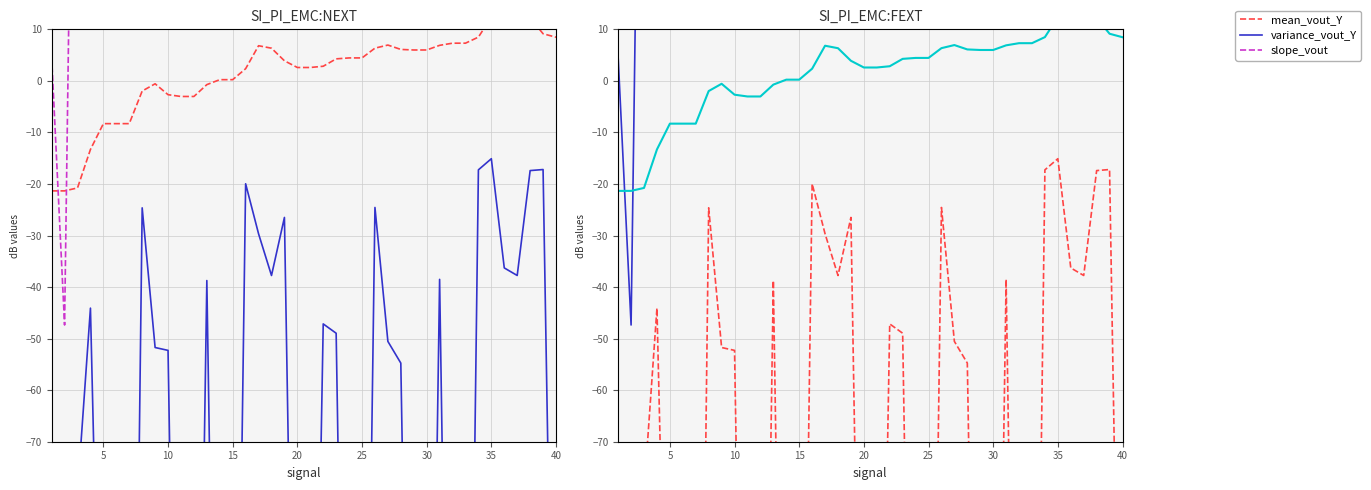

What is the label of the 10th point from the left?

10